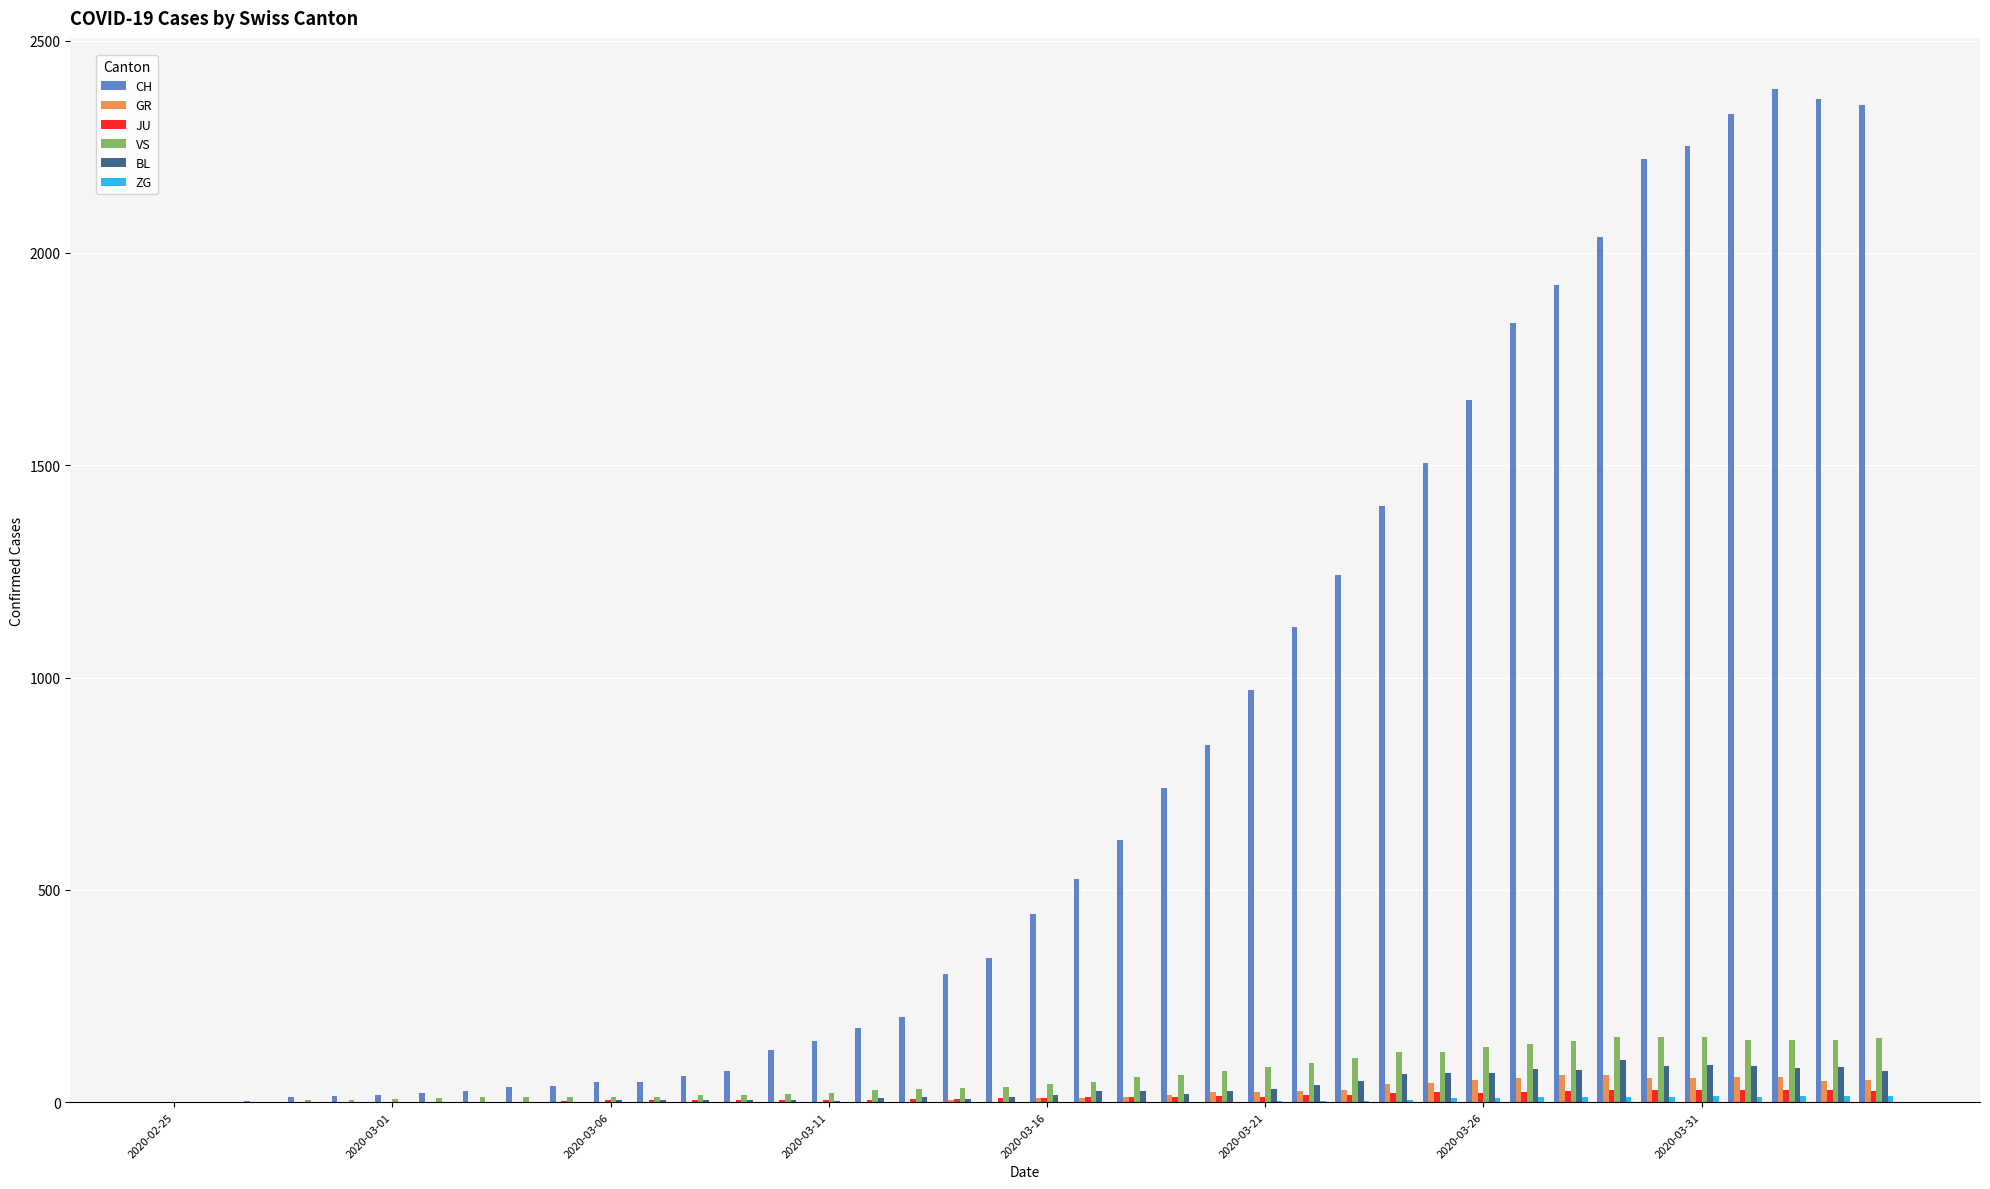

Which series has the largest total across all categories?

CH